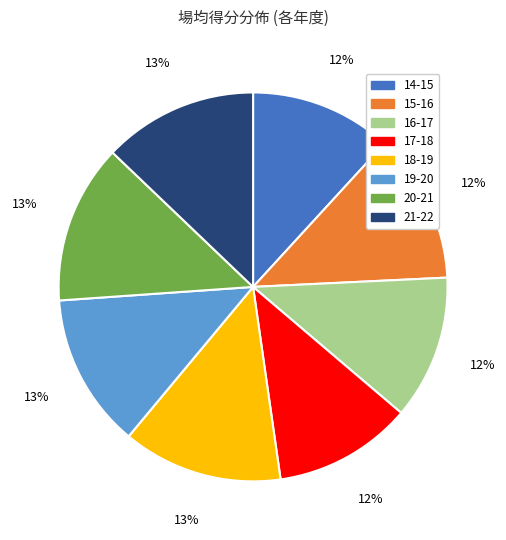

Combined, do 14-15 and 18-19 account for over 50%?

No